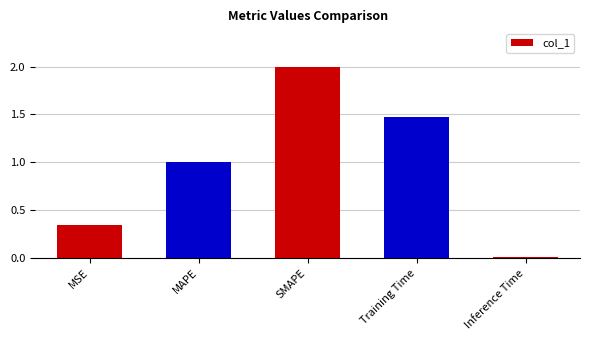

What is the label of the 2nd bar from the right?

Training Time